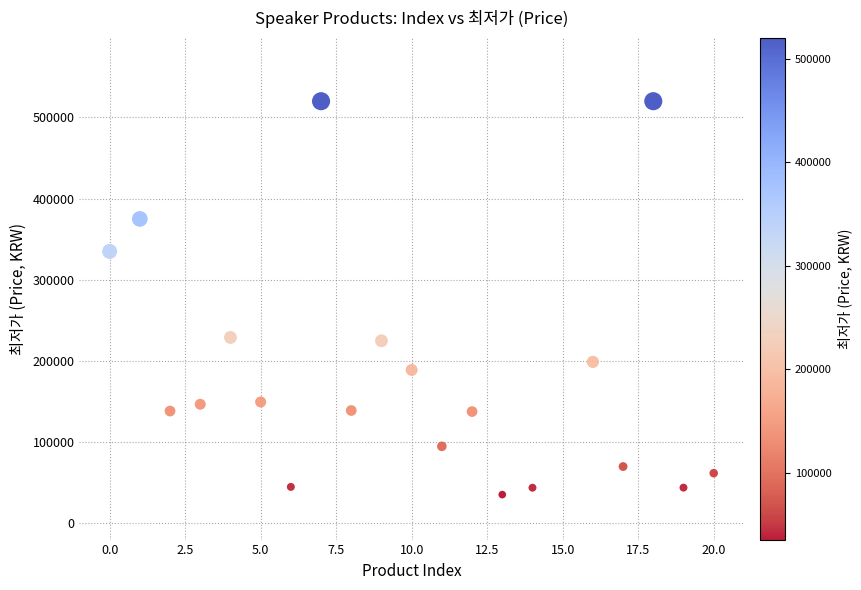

What is the range of Y values (max minus min)?

484600